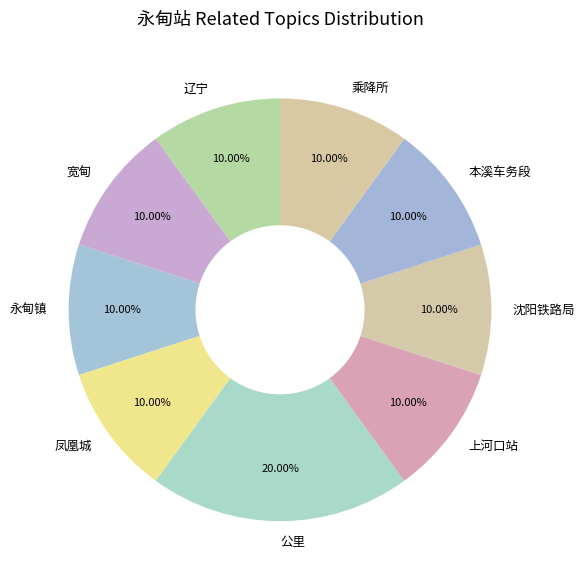

Which slice is the largest?

公里